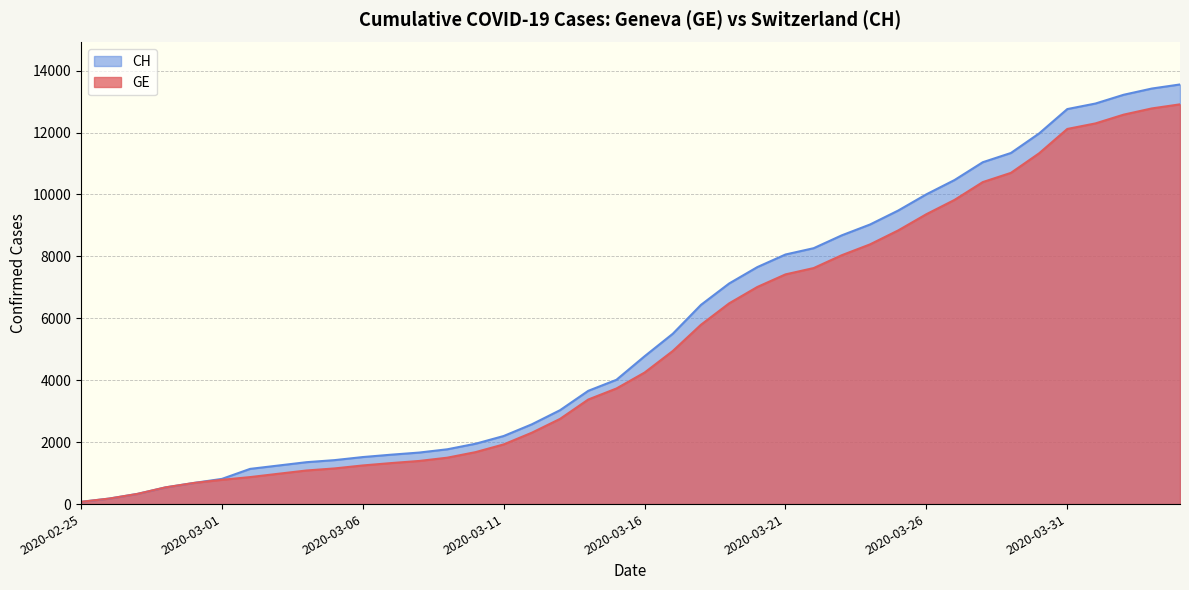

What is the maximum value for CH?

13553